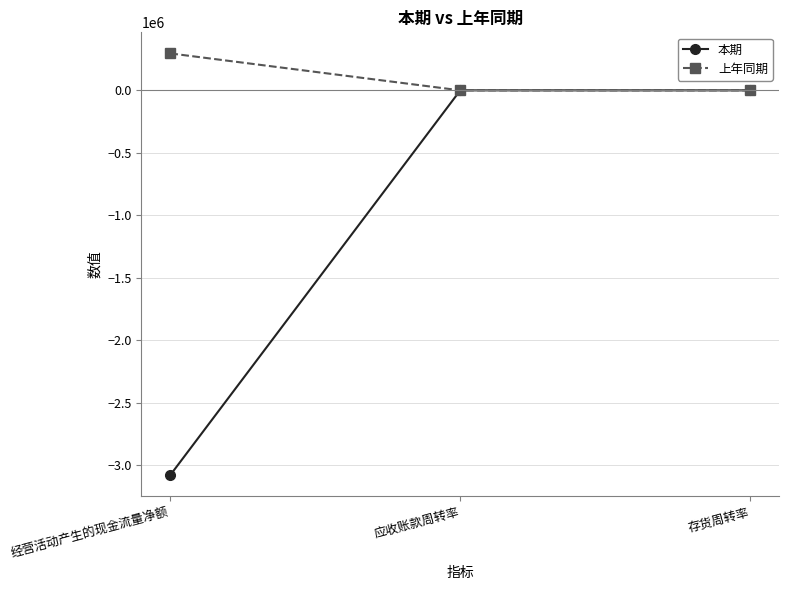

What is the sum of all 上年同期 values?

295572.6